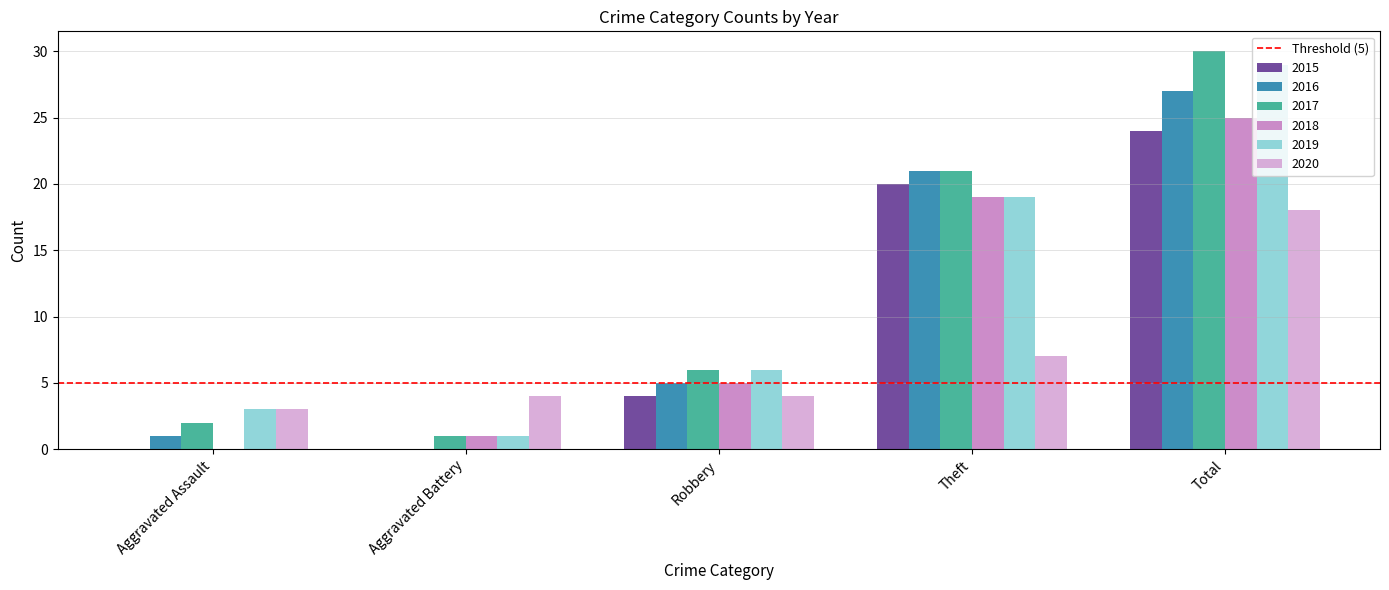

What is the difference between the 2020 values at Aggravated Assault and Robbery?

1